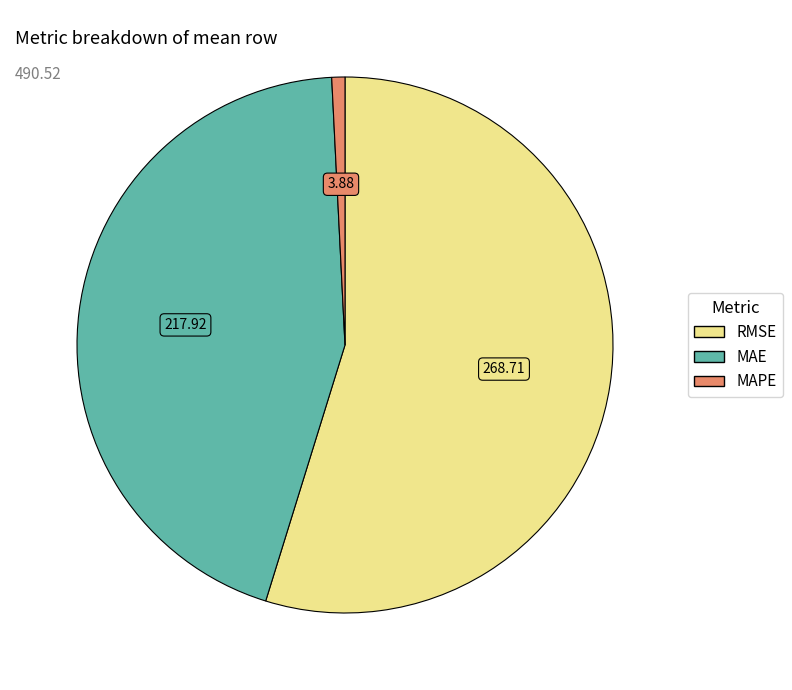

Is there any slice that represents more than half of the pie?

Yes